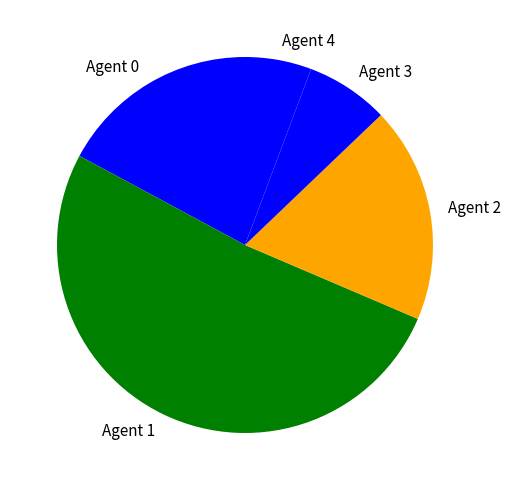

Does any single category account for the majority?

Yes